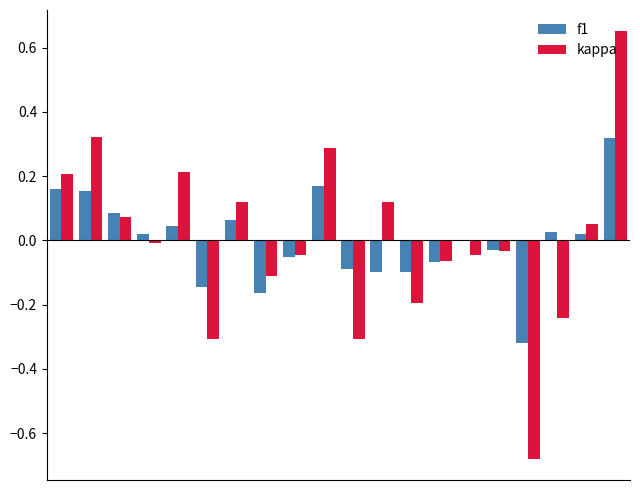

How many series are shown in this chart?

2